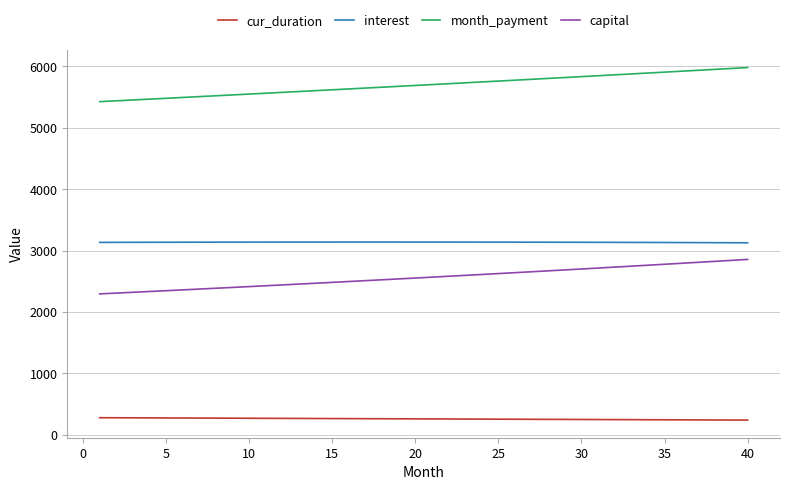

What is the minimum value for month_payment?

5426.4